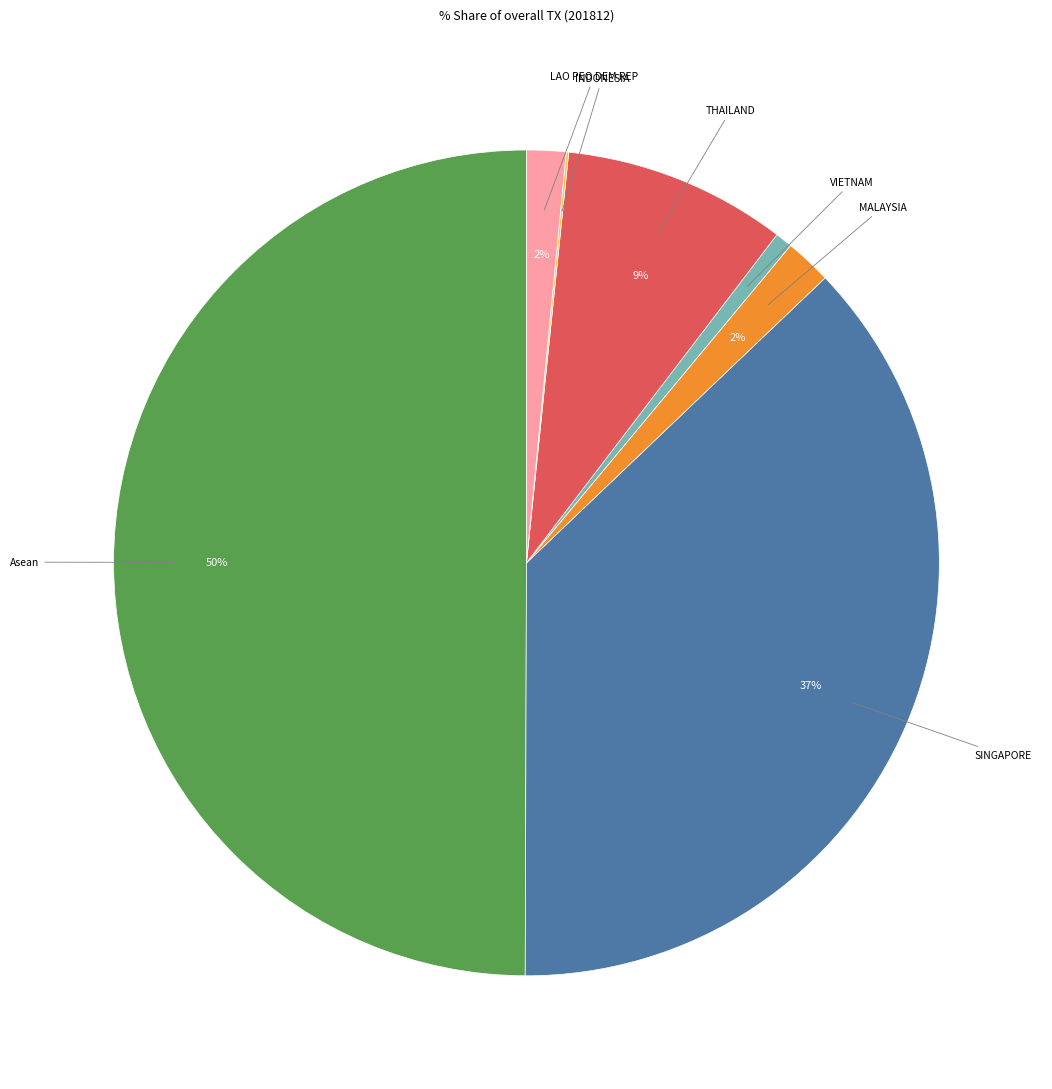

Does THAILAND account for over 50% of the chart?

No